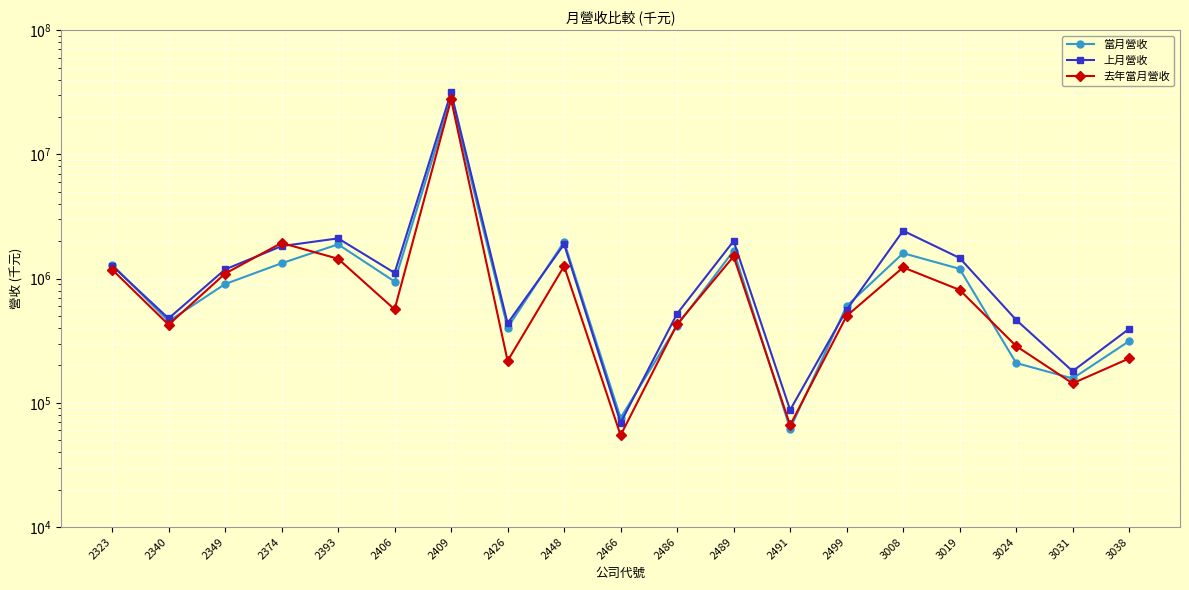

At which label does 當月營收 first exceed 903454?

2323